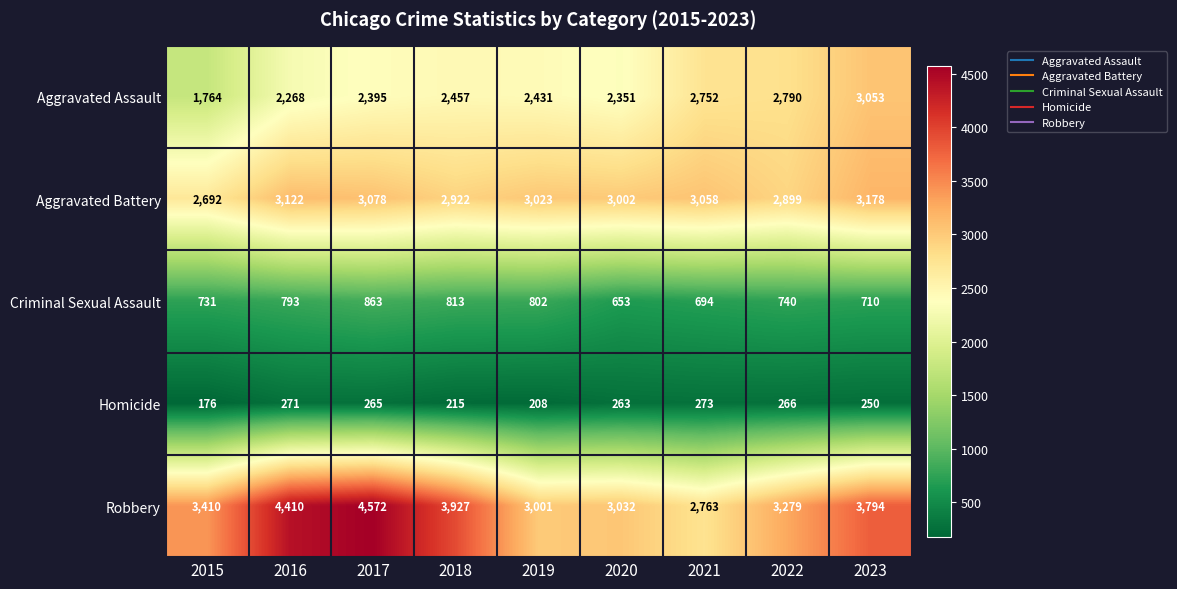

Which category has the highest value across all series?

2017